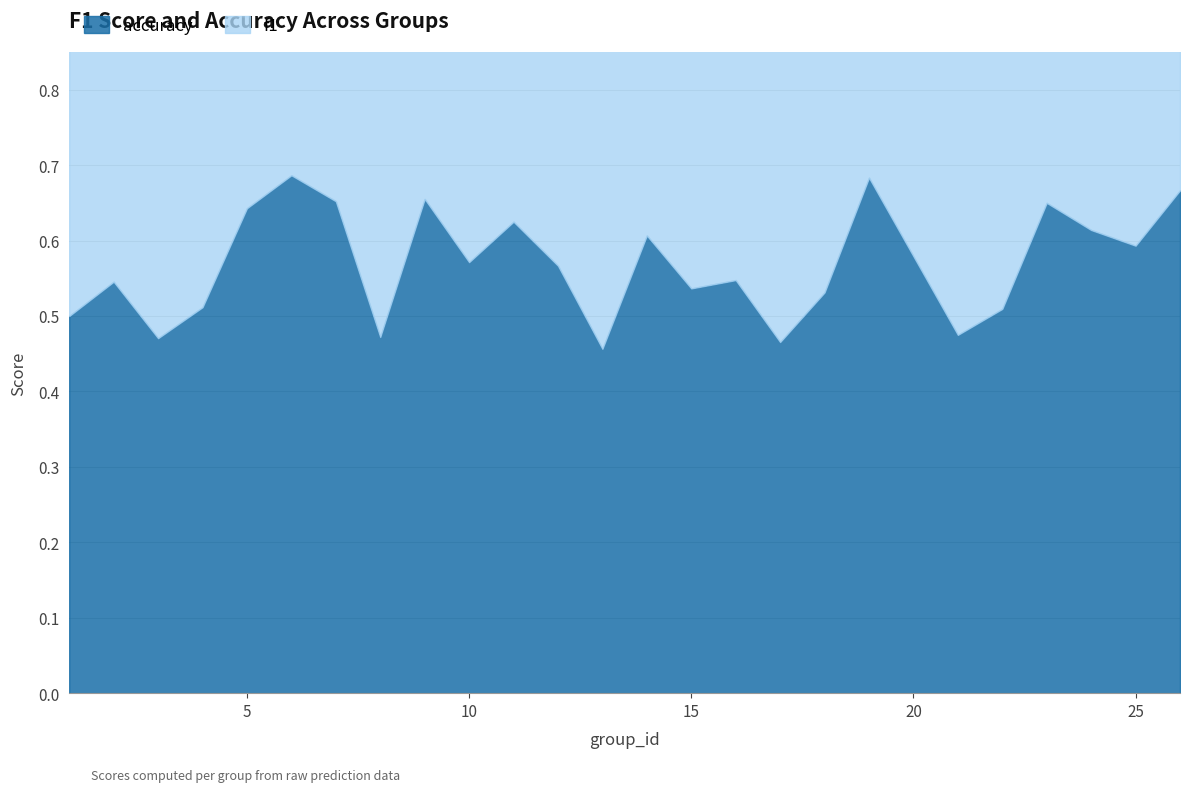

What is the sum of all f1 values?

14.2